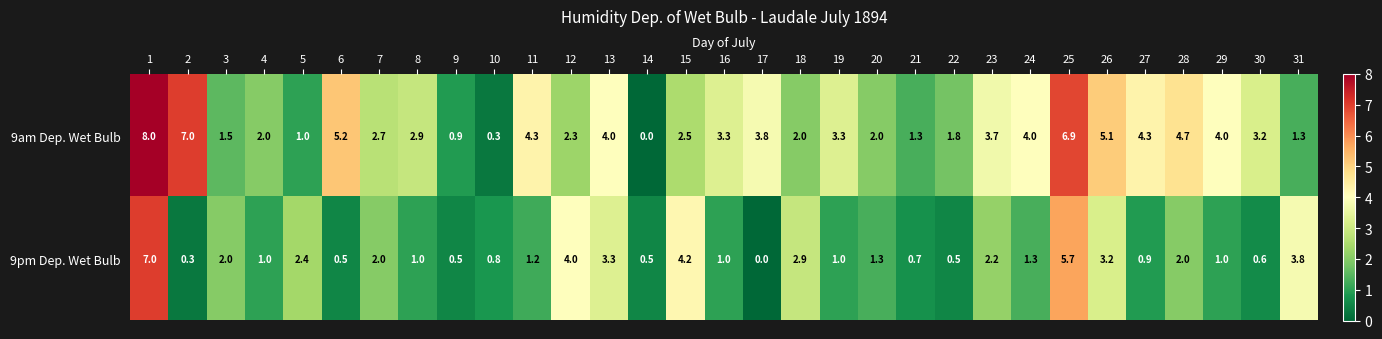

The 9pm Dep. Wet Bulb series shows 1.0 at 21. True or false?

False